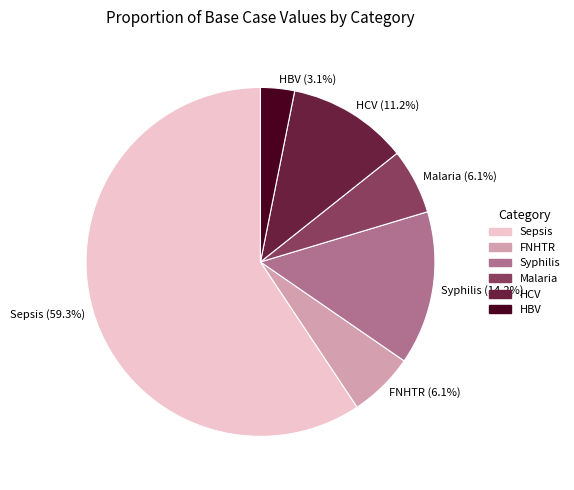

Which slice is the largest?

Sepsis